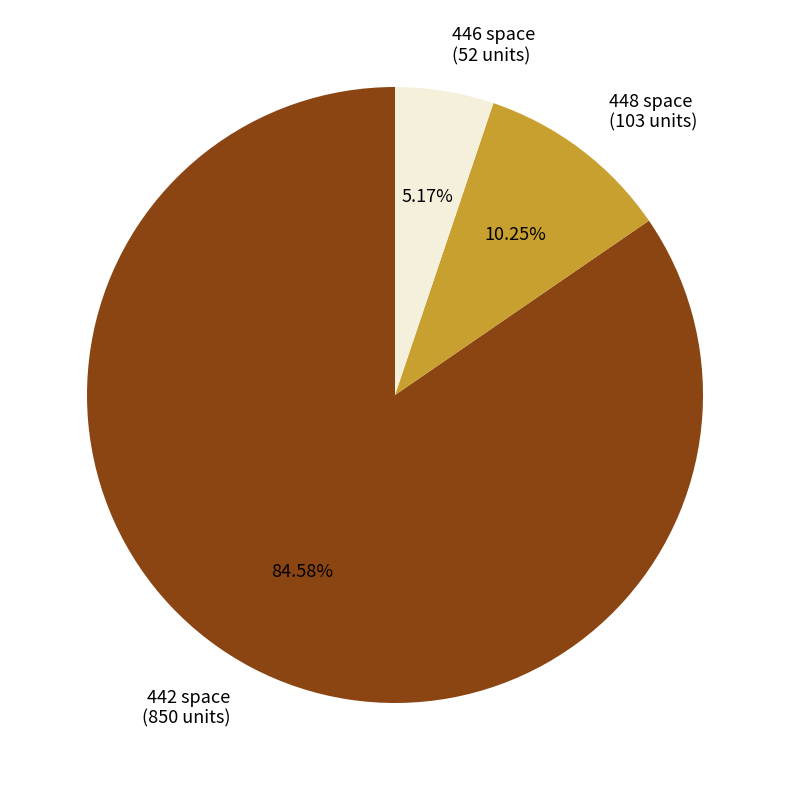

Count the number of slices in the pie.

3